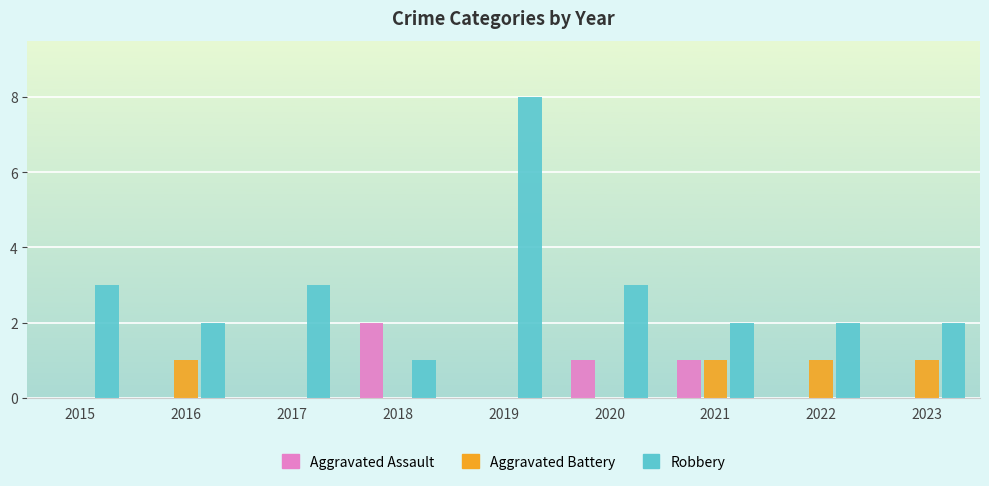

Is it true that Aggravated Assault equals -1 at 2019?

False